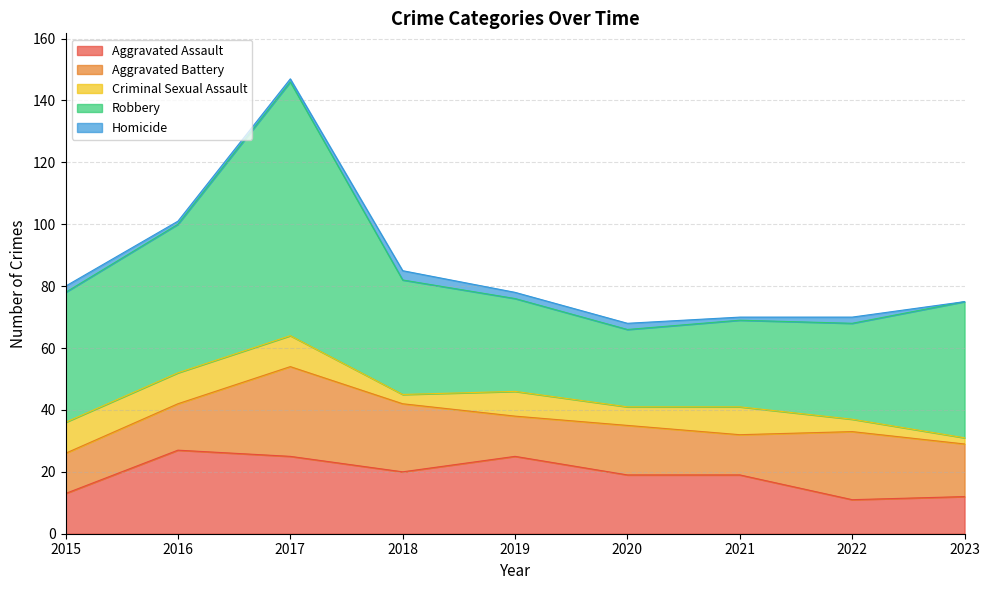

Which has a higher value, 2022 or 2023?

2023